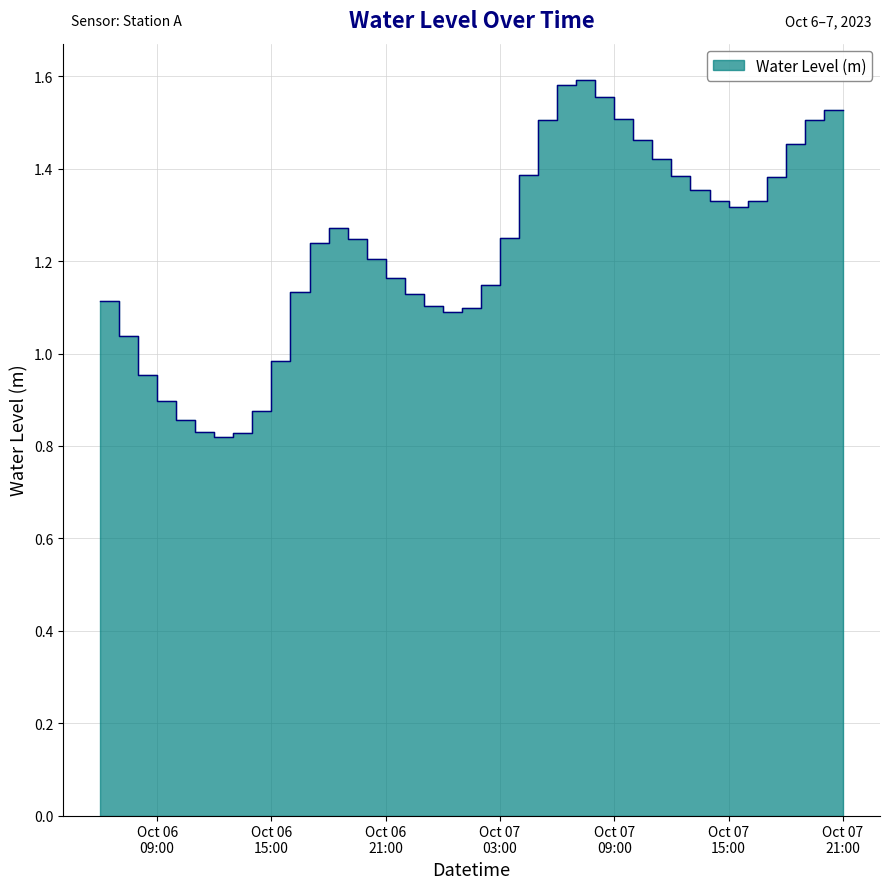

What is the label of the 21st point from the left?

2023-10-07 02:00:00